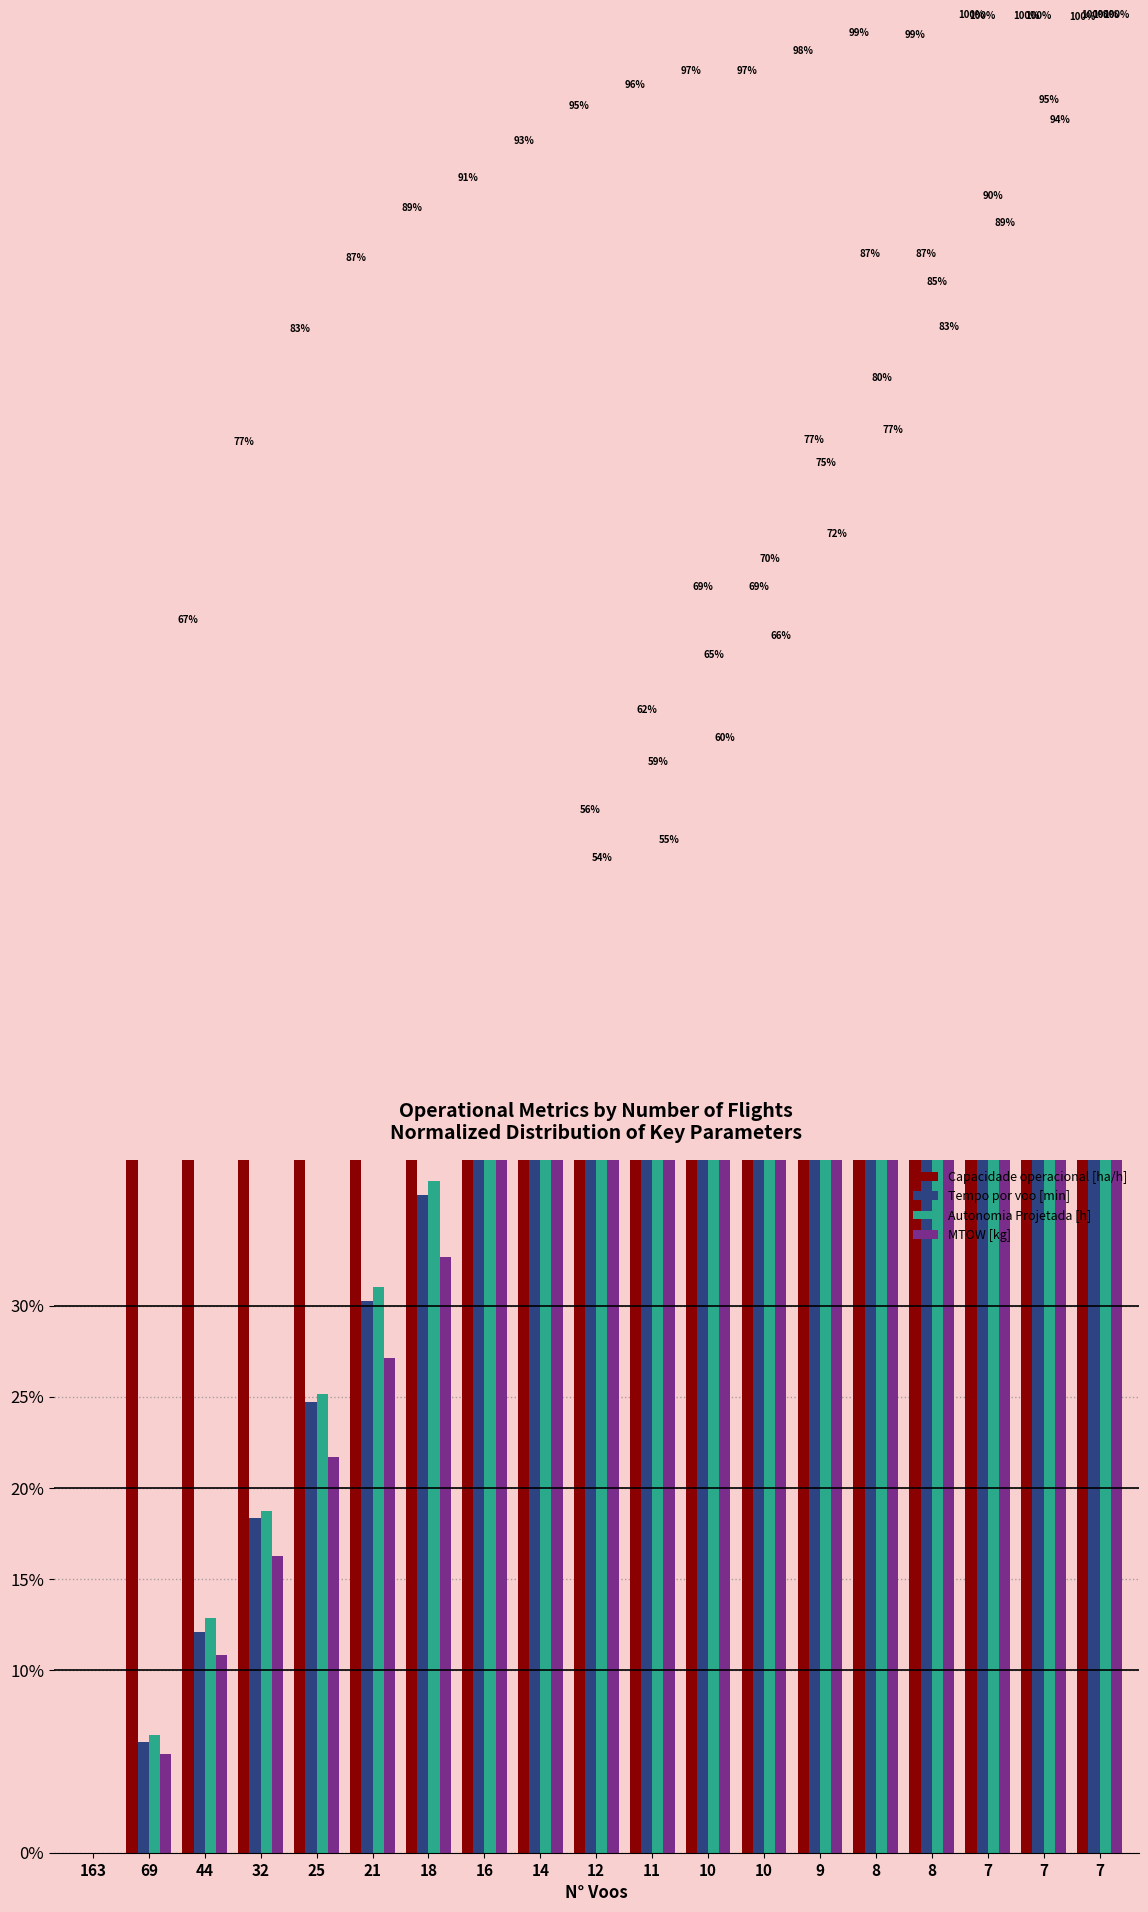

What is the difference between the highest and lowest values at 21?

0.6